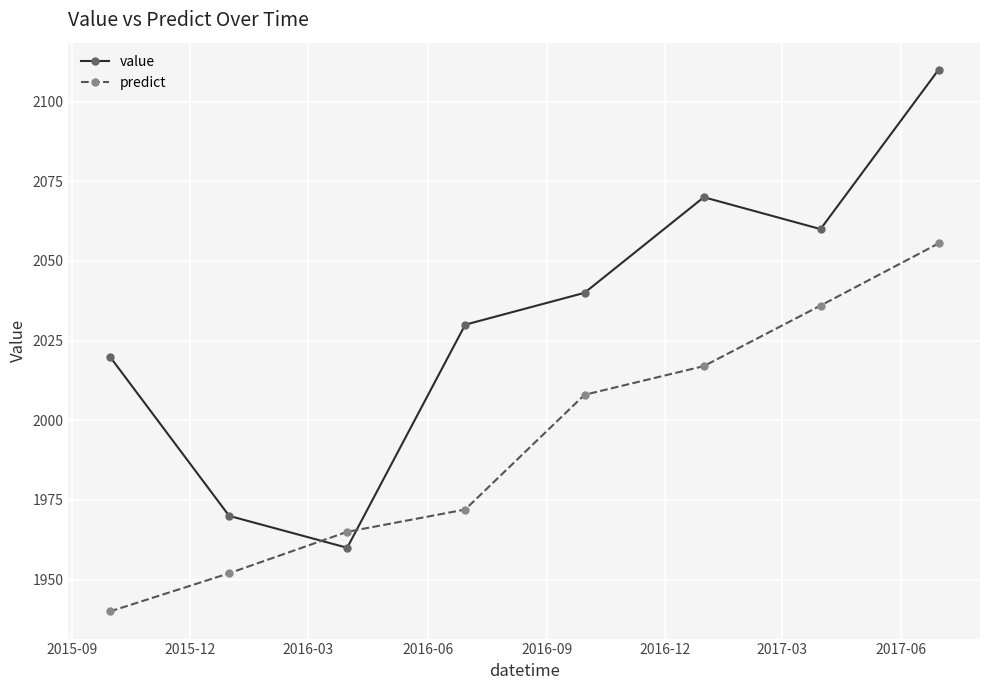

How many interior local peaks does the value series have?

1